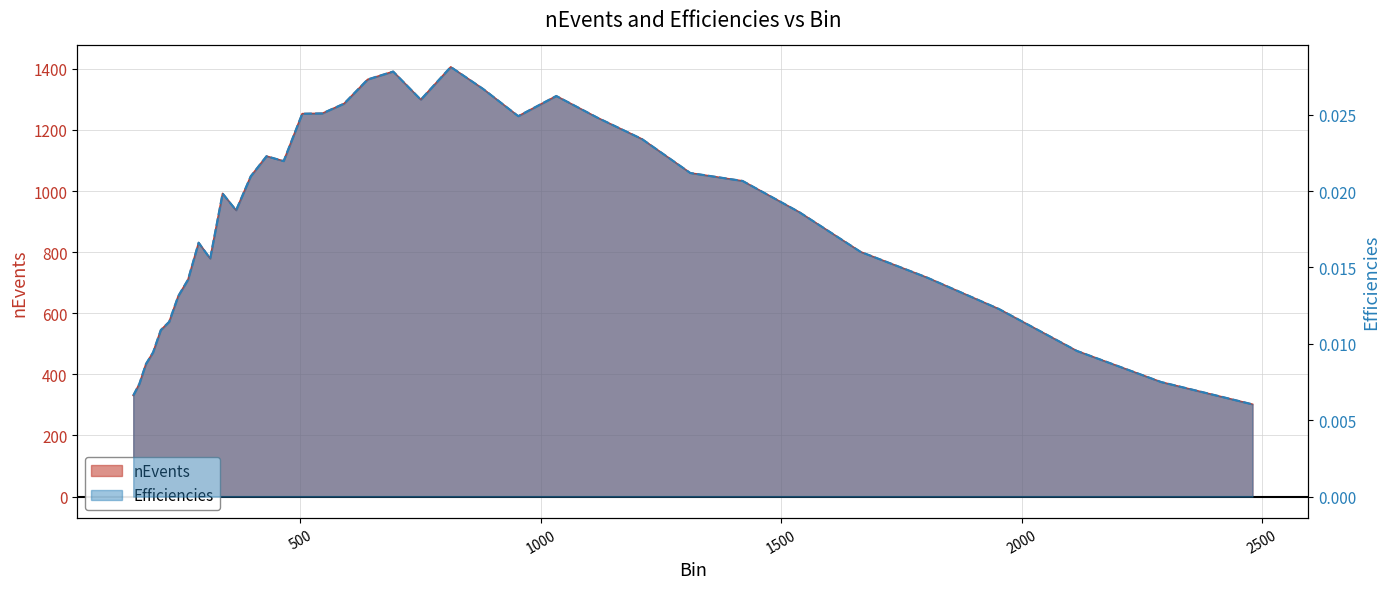

Which category has the highest value across all series?

812.54